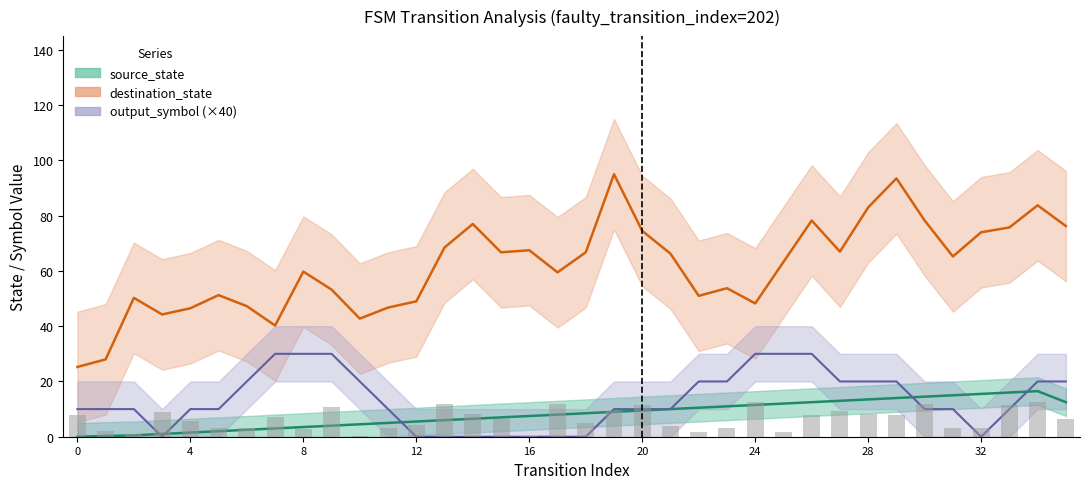

Rank the series by their average value, from lowest to highest.

output_symbol, source_state, destination_state